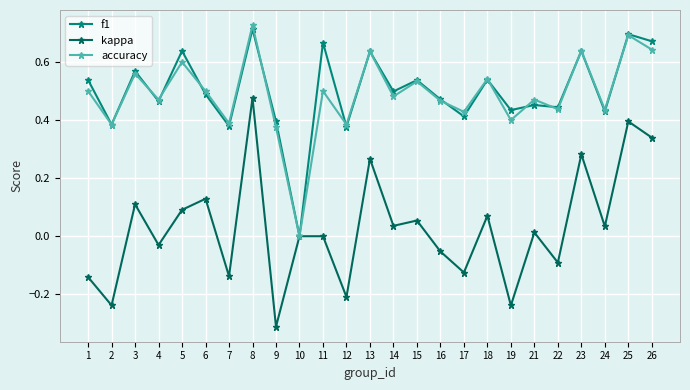

Is it true that accuracy equals 0.5 at 16?

True